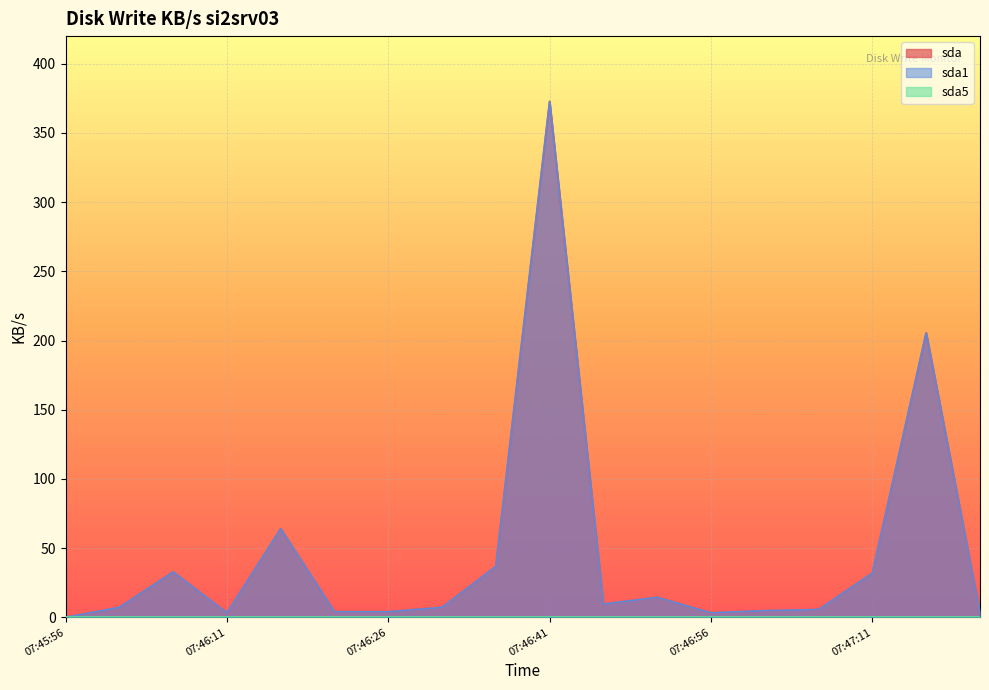

Which series has the largest total across all categories?

sda